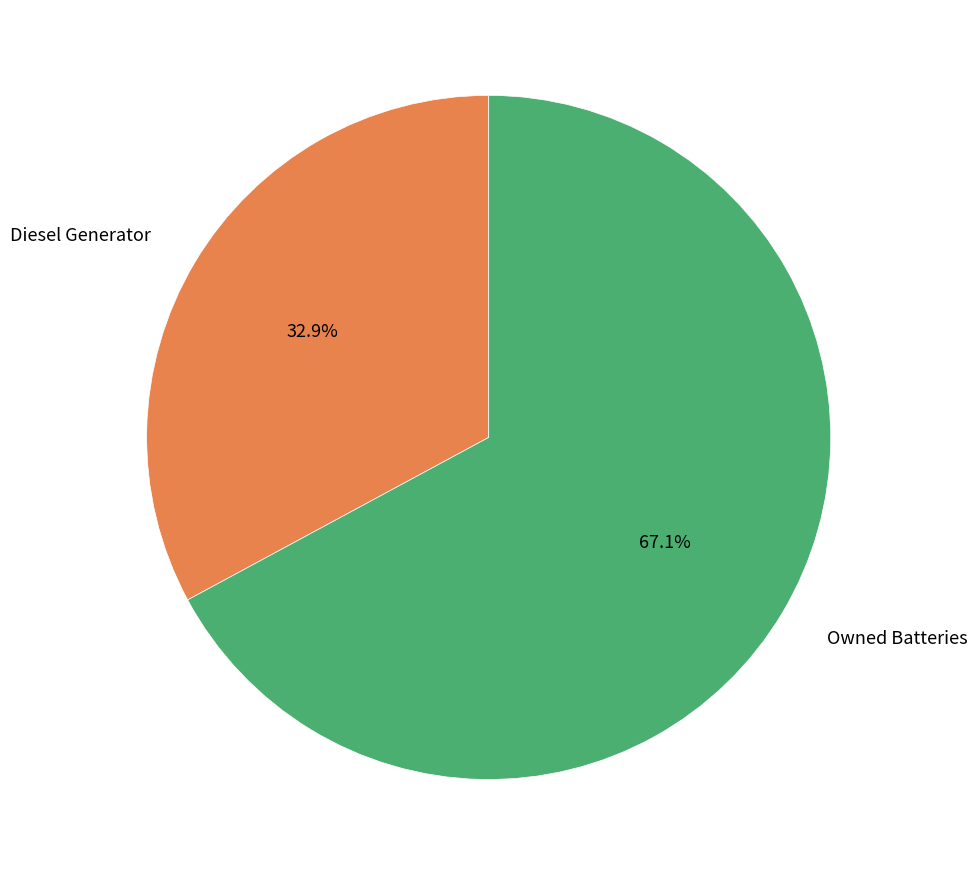

Is there a majority slice in this chart?

Yes